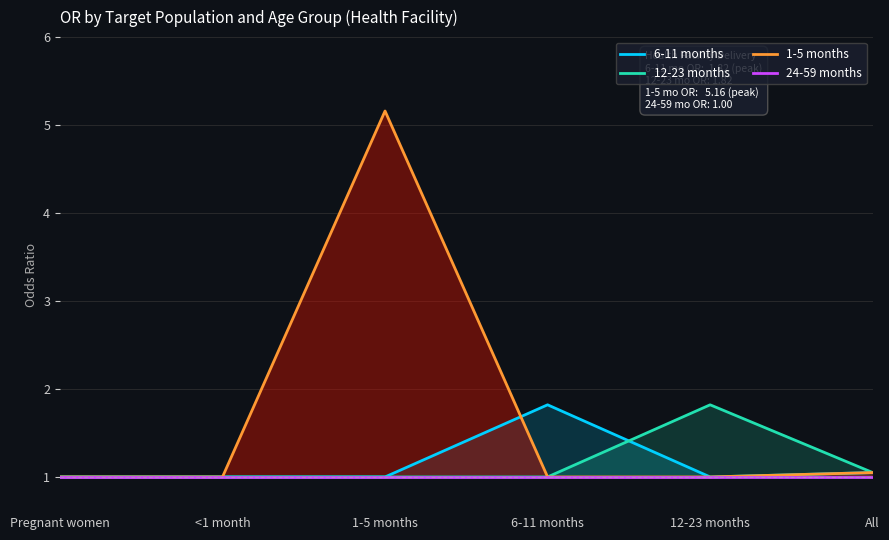

Reading left to right, extract all data points from this chart.

6-11 months: 1.0	1.0	1.0	1.8	1.0	1.1
12-23 months: 1.0	1.0	1.0	1.0	1.8	1.1
1-5 months: 1.0	1.0	5.2	1.0	1.0	1.1
24-59 months: 1.0	1.0	1.0	1.0	1.0	1.0